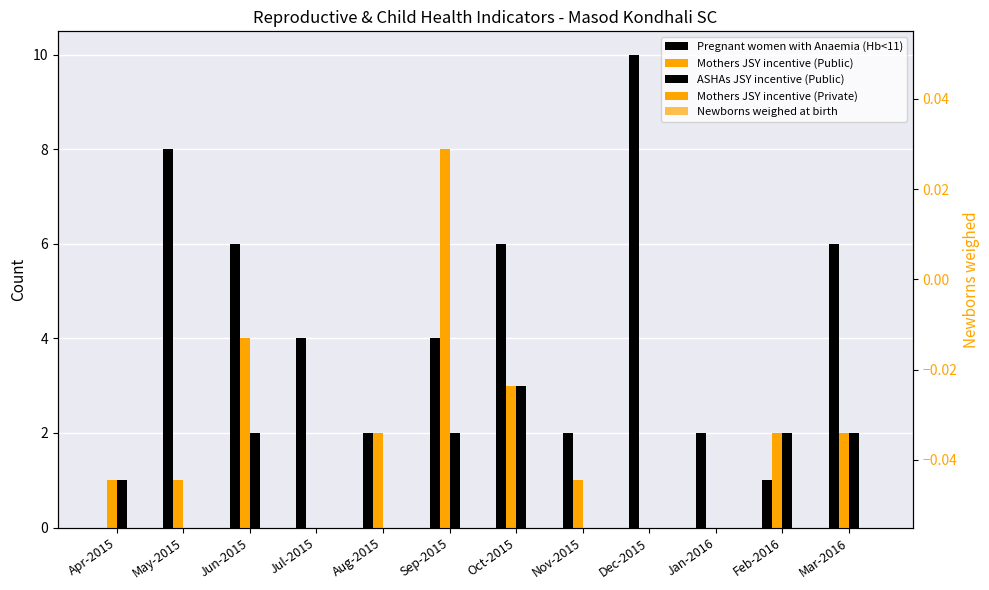

Which series has the largest total across all categories?

Pregnant women with Anaemia (Hb<11)